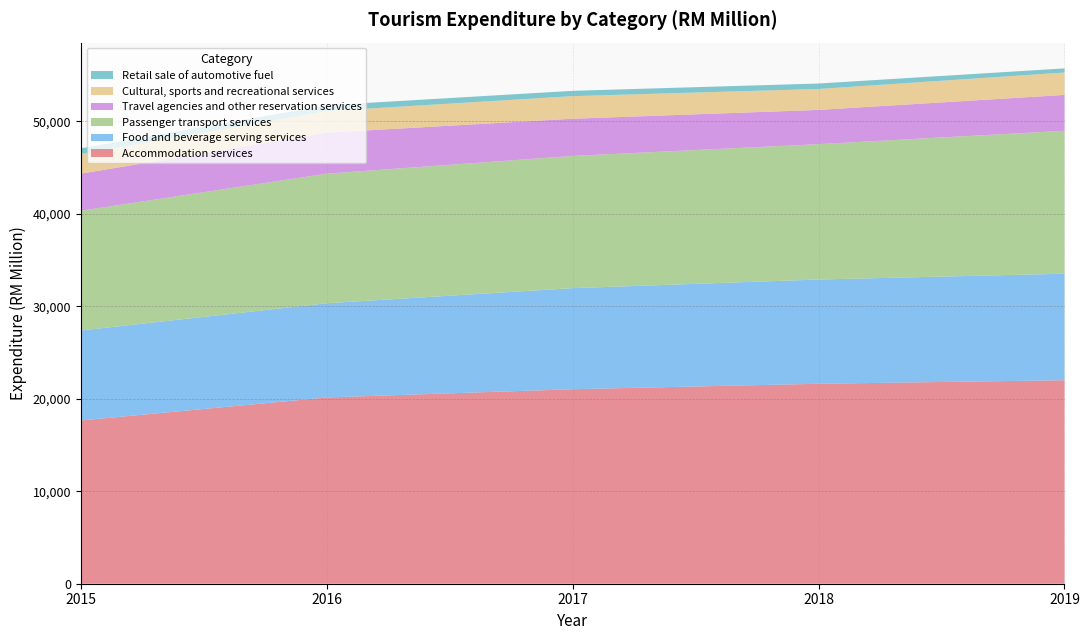

Reading left to right, what are all the values shown in this chart?

Accommodation services: 2015=17656.4	2016=20142.5	2017=21034.2	2018=21622.8	2019=22007.3
Food and beverage serving services: 2015=9727.4	2016=10190.2	2017=10928.0	2018=11274.1	2019=11517.1
Passenger transport services: 2015=12952.3	2016=14011.7	2017=14297.4	2018=14639.4	2019=15456.2
Travel agencies and other reservation services: 2015=4008.9	2016=4433.3	2017=4026.1	2018=3702.0	2019=3878.0
Cultural, sports and recreational services: 2015=2117.7	2016=2329.8	2017=2439.9	2018=2263.8	2019=2421.2
Retail sale of automotive fuel: 2015=622.1	2016=632.1	2017=575.2	2018=589.0	2019=447.7